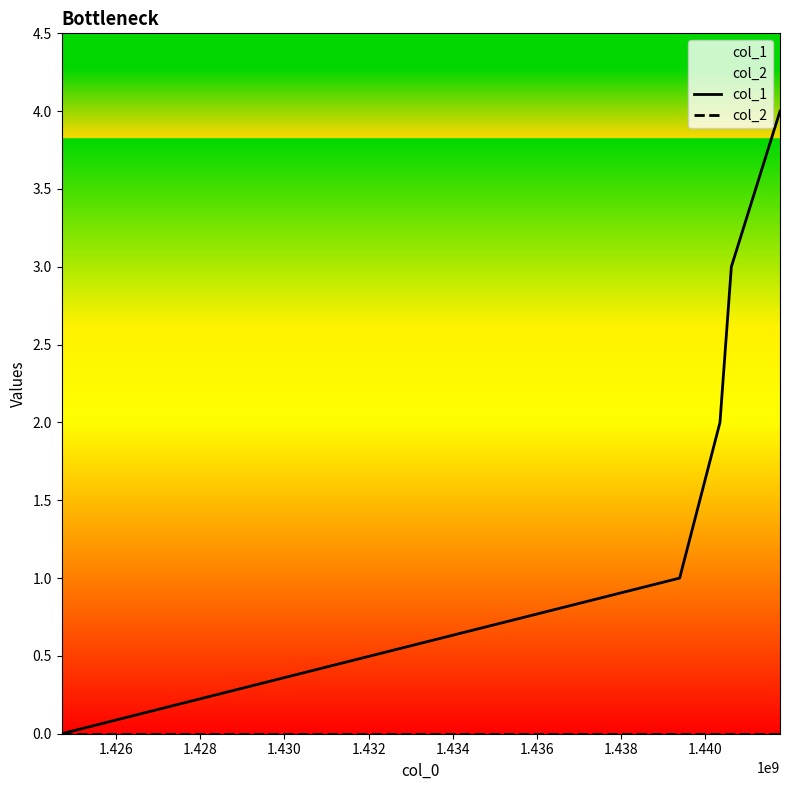

True or false: col_1 and col_2 intersect in this chart.

False